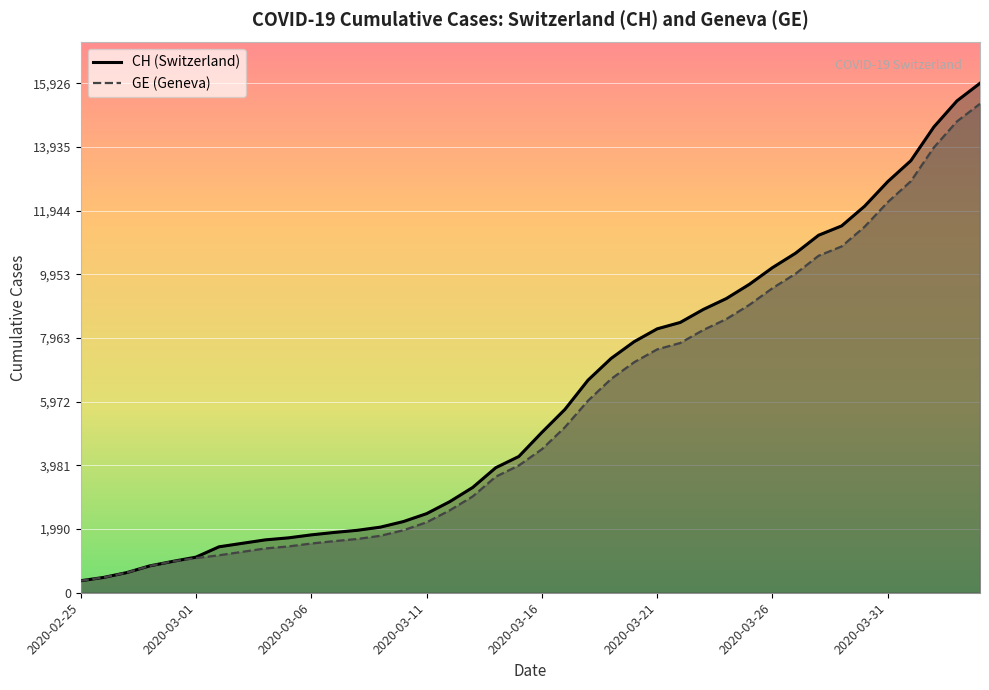

Which series has the largest range (max minus min)?

CH (Switzerland)